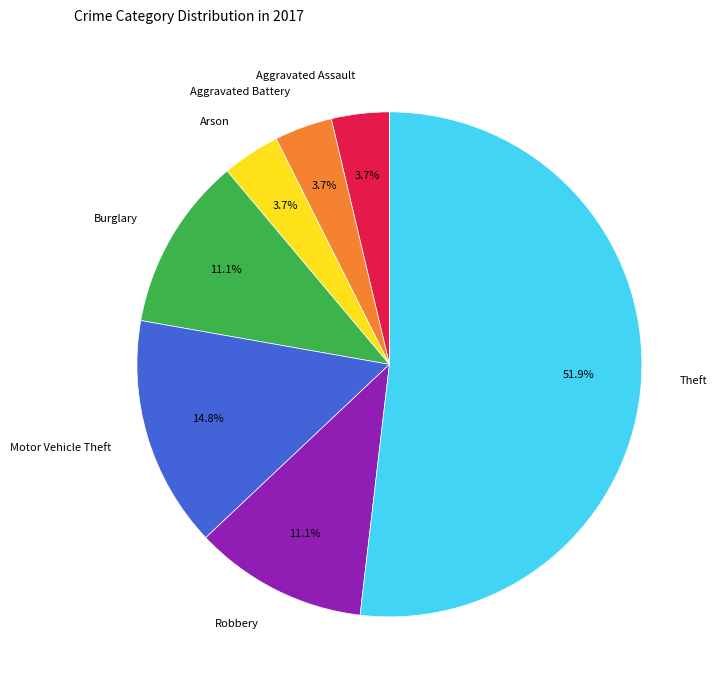

What percentage is NOT represented by Robbery?

88.9%